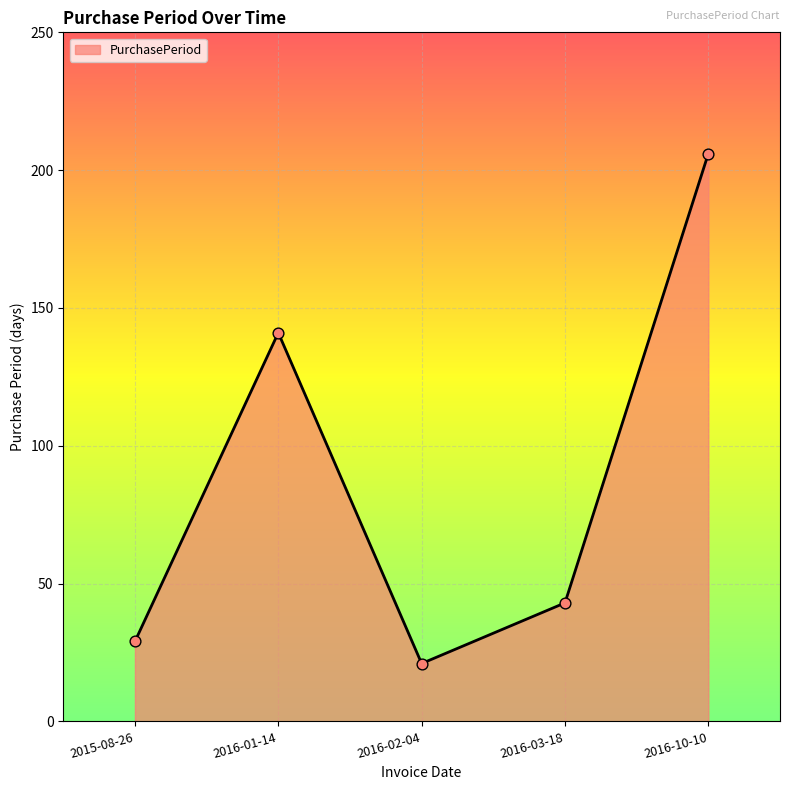

Approximately how many times larger is the value at 2015-08-26 compared to 2016-03-18?

0.7